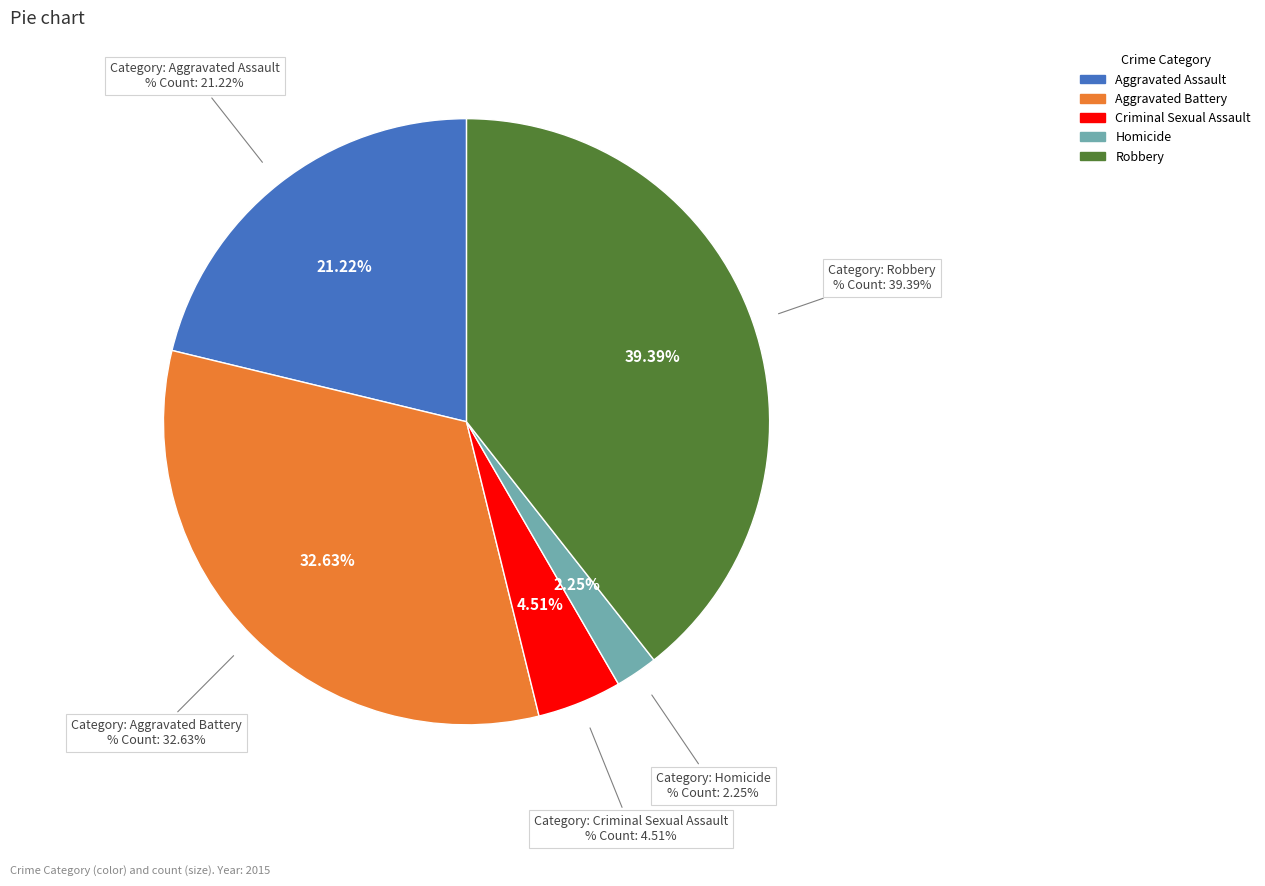

To the nearest percent, what percentage of the pie is Homicide?

2%